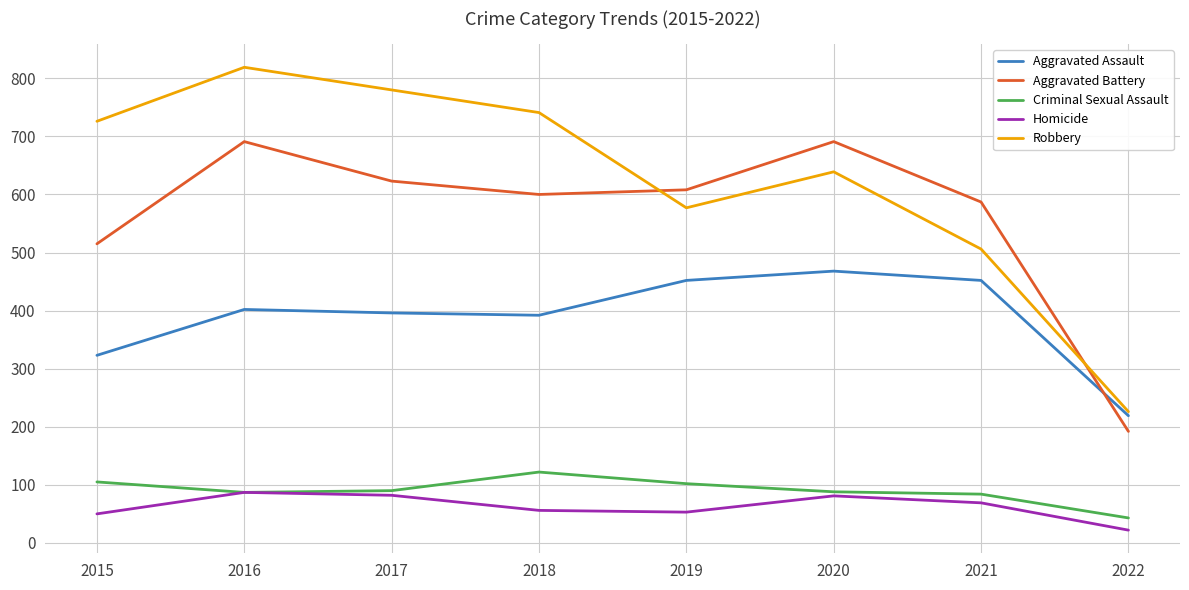

At which label does Robbery reach its minimum?

2022